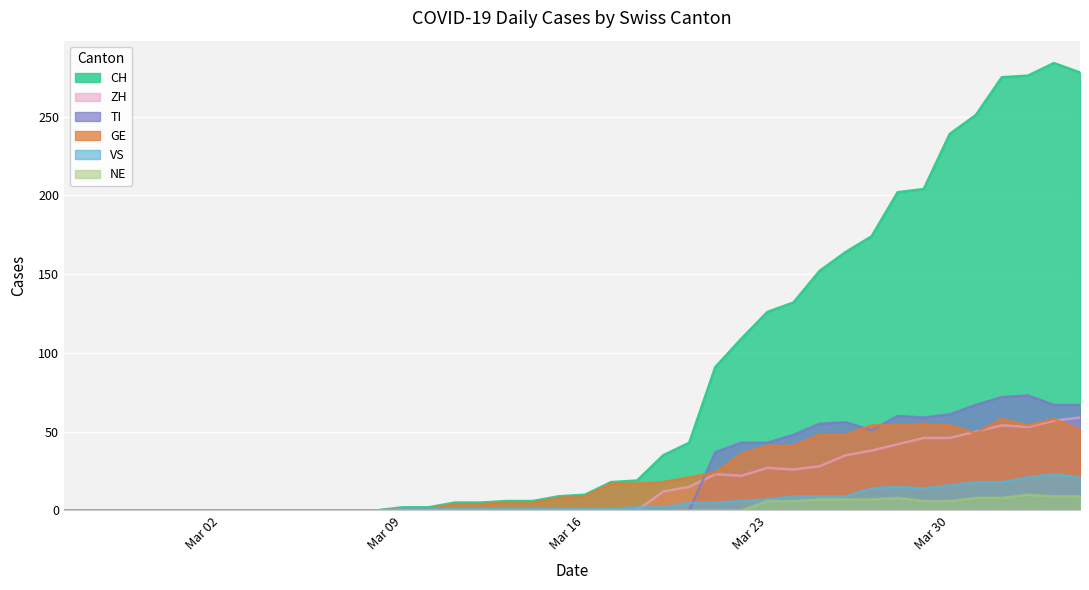

What is the label of the 3rd point from the right?

2020-04-02